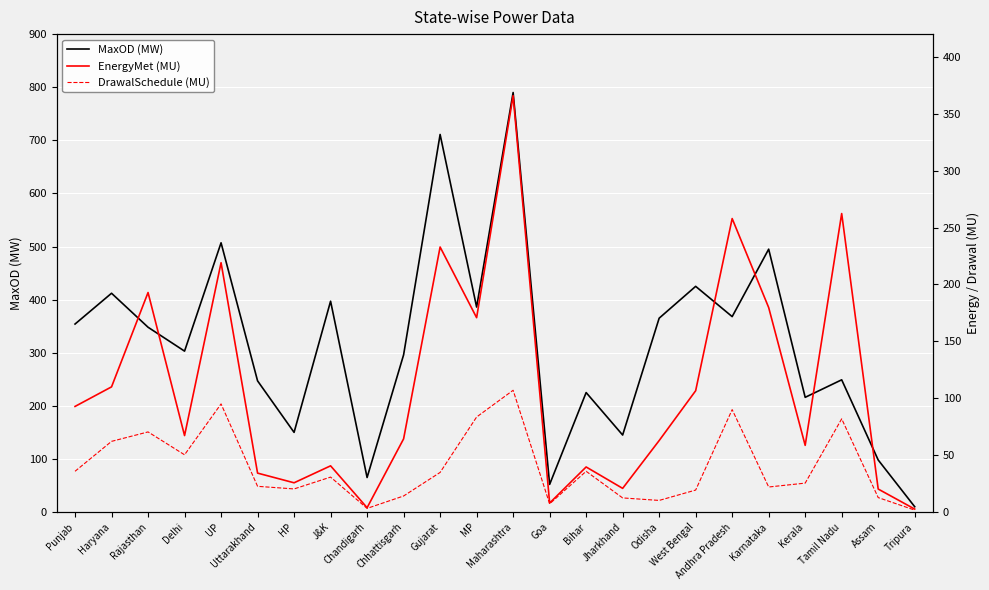

Rank the series at Tripura from highest to lowest value.

MaxOD (MW), EnergyMet (MU), DrawalSchedule (MU)